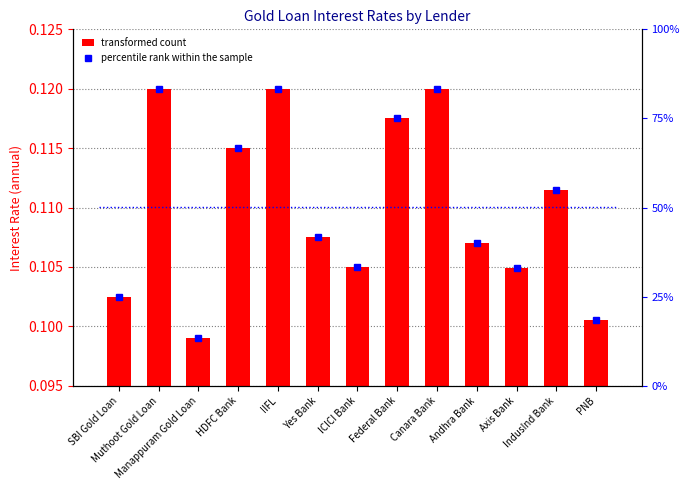

What is the value of the Percentile rank within sample bar at the 3rd from the left?

13.3